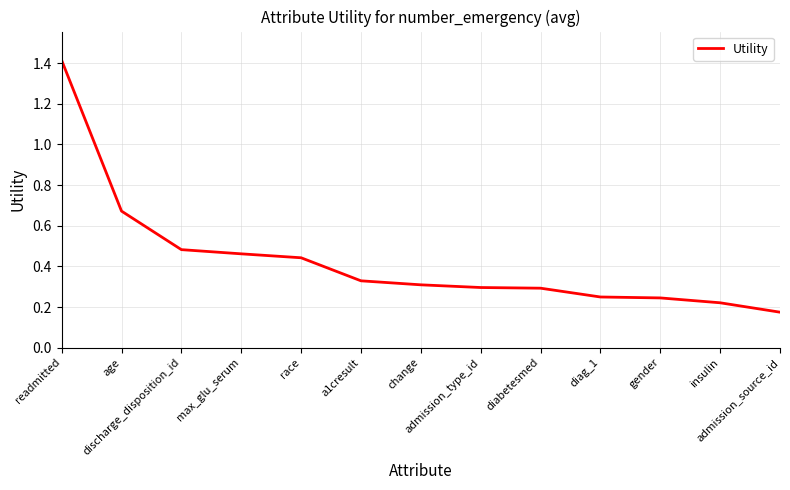

What is the maximum value shown in the chart?

1.4